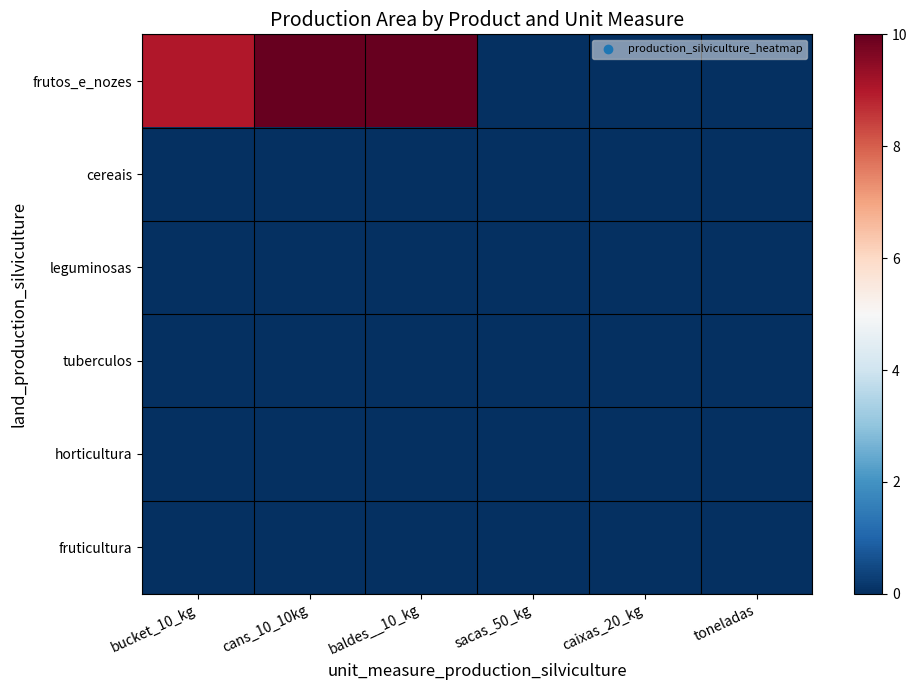

Reading left to right, transcribe all the data shown in this chart.

frutos_e_nozes: bucket_10_kg=9	cans_10_10kg=10	baldes__10_kg=10	sacas_50_kg=0	caixas_20_kg=0	toneladas=0
cereais: bucket_10_kg=0	cans_10_10kg=0	baldes__10_kg=0	sacas_50_kg=0	caixas_20_kg=0	toneladas=0
leguminosas: bucket_10_kg=0	cans_10_10kg=0	baldes__10_kg=0	sacas_50_kg=0	caixas_20_kg=0	toneladas=0
tuberculos: bucket_10_kg=0	cans_10_10kg=0	baldes__10_kg=0	sacas_50_kg=0	caixas_20_kg=0	toneladas=0
horticultura: bucket_10_kg=0	cans_10_10kg=0	baldes__10_kg=0	sacas_50_kg=0	caixas_20_kg=0	toneladas=0
fruticultura: bucket_10_kg=0	cans_10_10kg=0	baldes__10_kg=0	sacas_50_kg=0	caixas_20_kg=0	toneladas=0